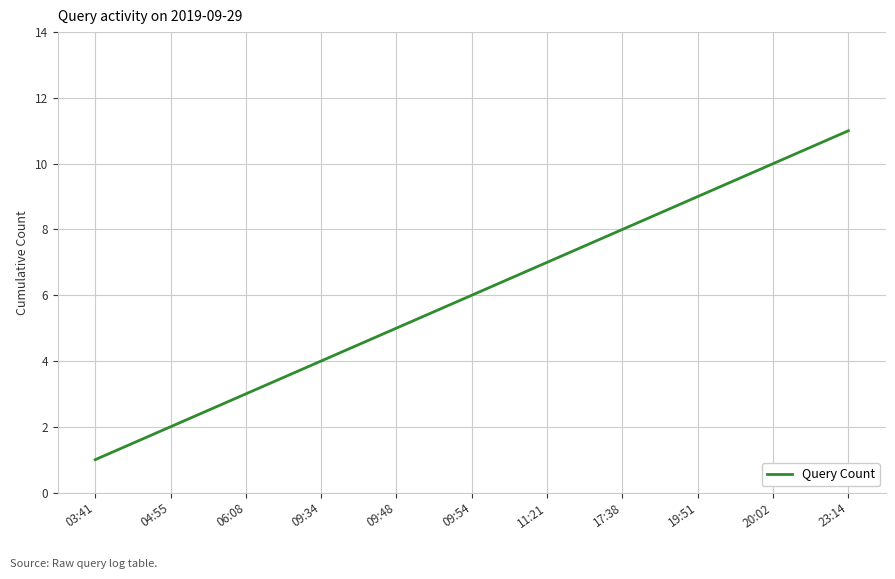

Does the chart display data point markers on the line(s)?

No